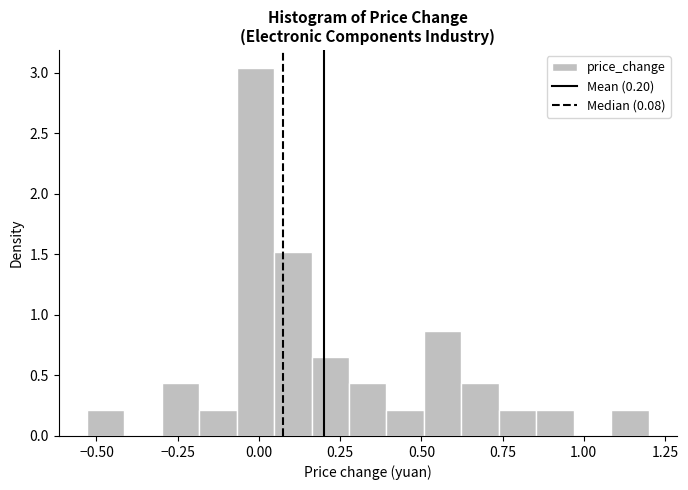

Read against the x-axis, roughly where is the centre of the tallest bar?

0.00